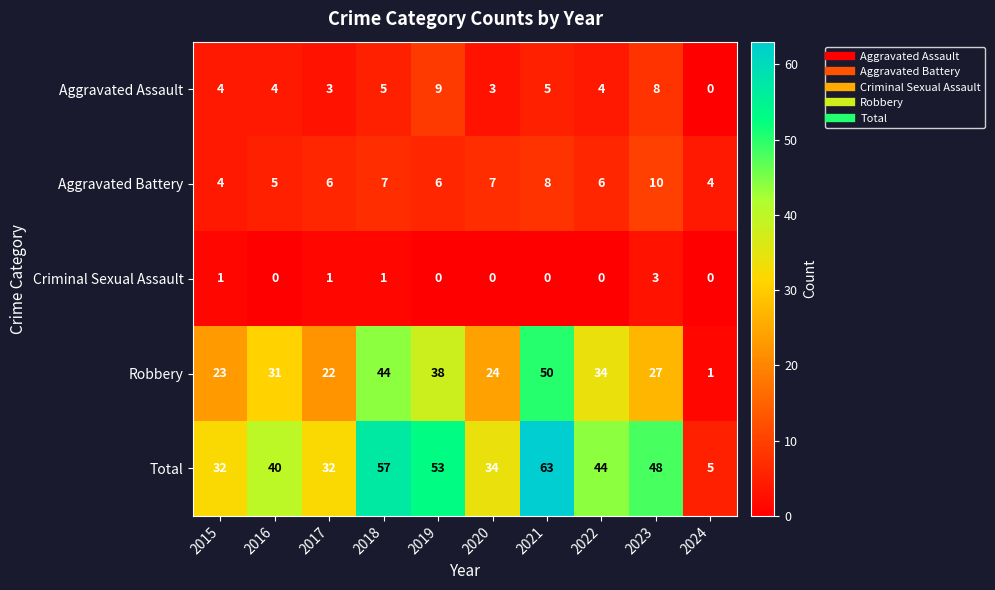

The value of Robbery at 2018 is 17. True or false?

False